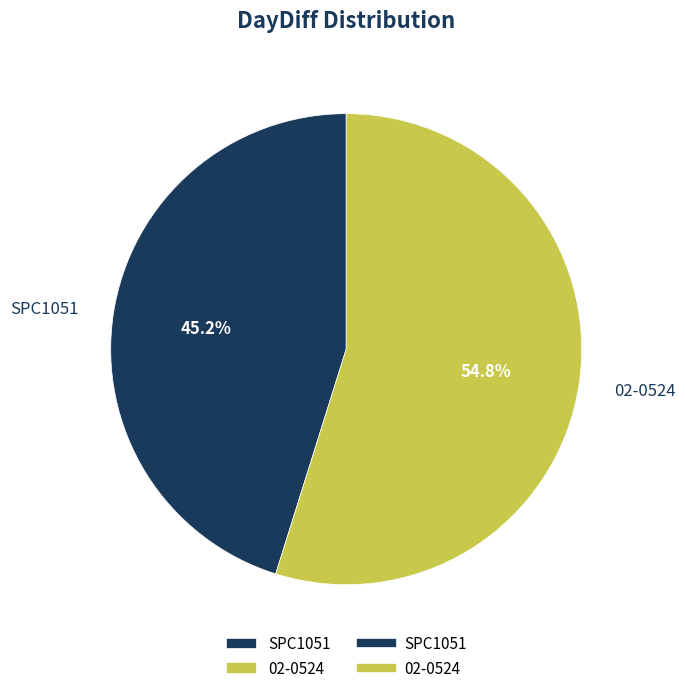

Combined, what portion of the pie is 02-0524 and SPC1051?

100.0%